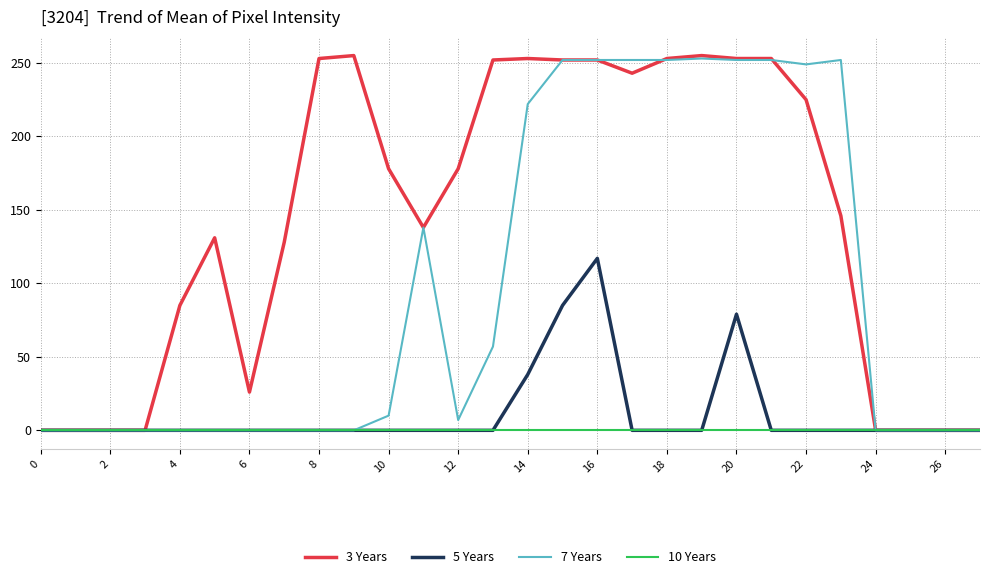

What are all the series names shown in the legend?

3 Years, 5 Years, 7 Years, 10 Years